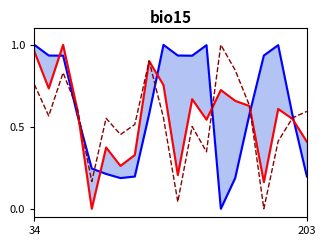

Reading left to right, list all the values displayed in this chart.

climatology: 1.0	0.9	0.9	0.6	0.2	0.2	0.2	0.2	0.6	1.0	0.9	0.9	1.0	0.0	0.2	0.6	0.9	1.0	0.6	0.2
nzd0036_Average_Value: 1.0	0.7	1.0	0.6	0.0	0.4	0.3	0.3	0.9	0.8	0.2	0.7	0.5	0.7	0.7	0.6	0.2	0.6	0.5	0.4
monthly_anomaly: 0.8	0.6	0.8	0.6	0.2	0.6	0.5	0.5	0.9	0.6	0.0	0.5	0.3	1.0	0.8	0.6	0.0	0.4	0.6	0.6